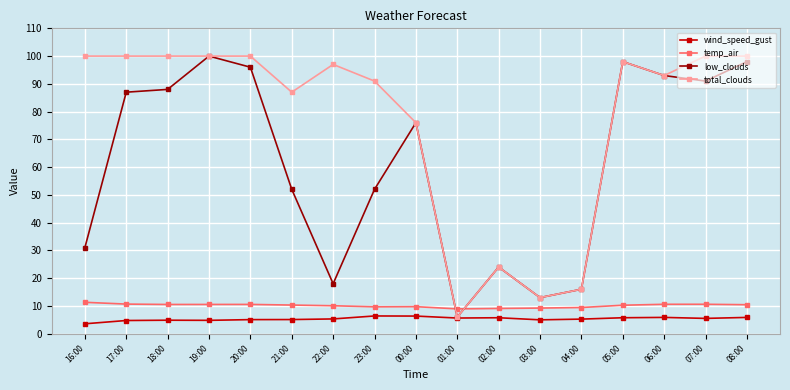

Which series ends up on top after the final intersection of temp_air and total_clouds?

total_clouds